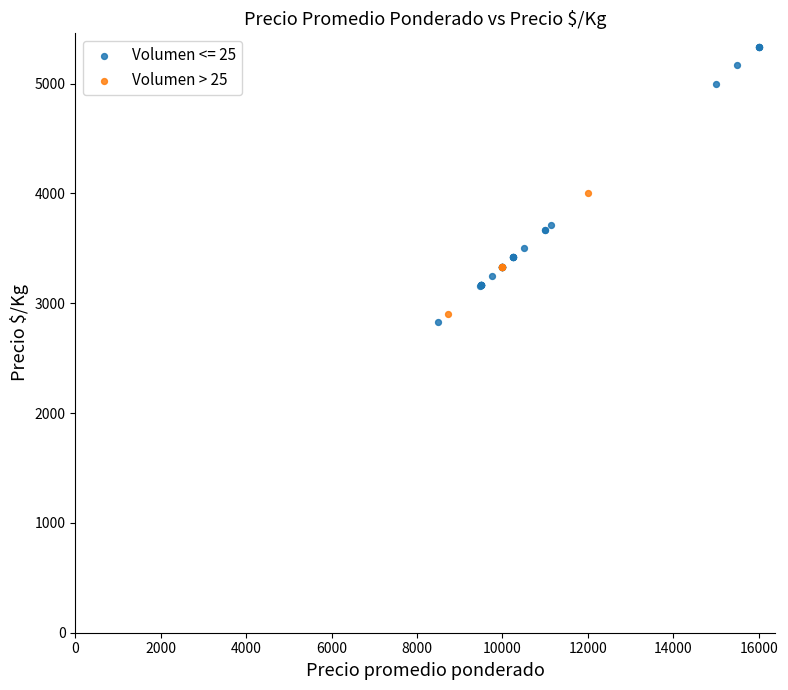

Which series reaches the maximum Y coordinate?

Volumen <= 25